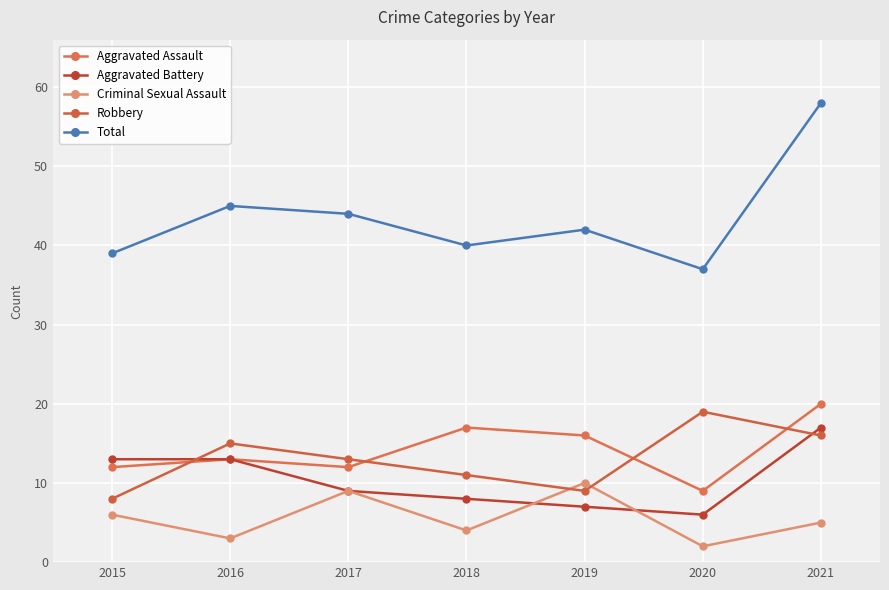

Is this an area chart (filled region under the line)?

No